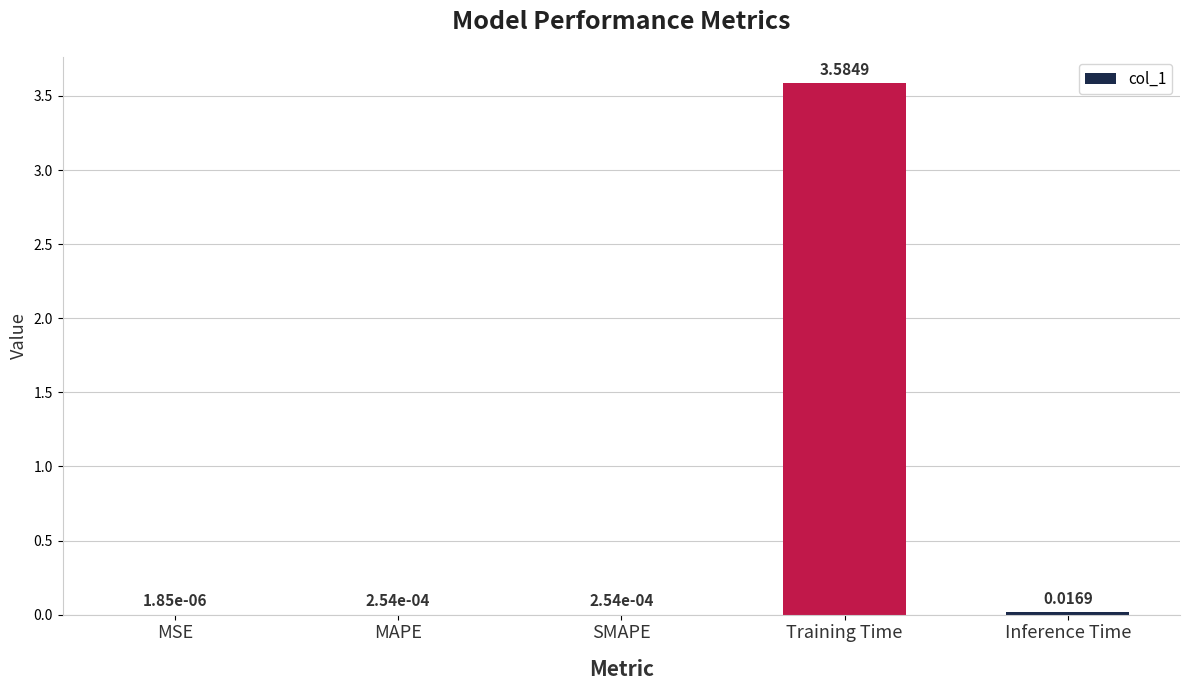

What is the sum of all values?

3.6